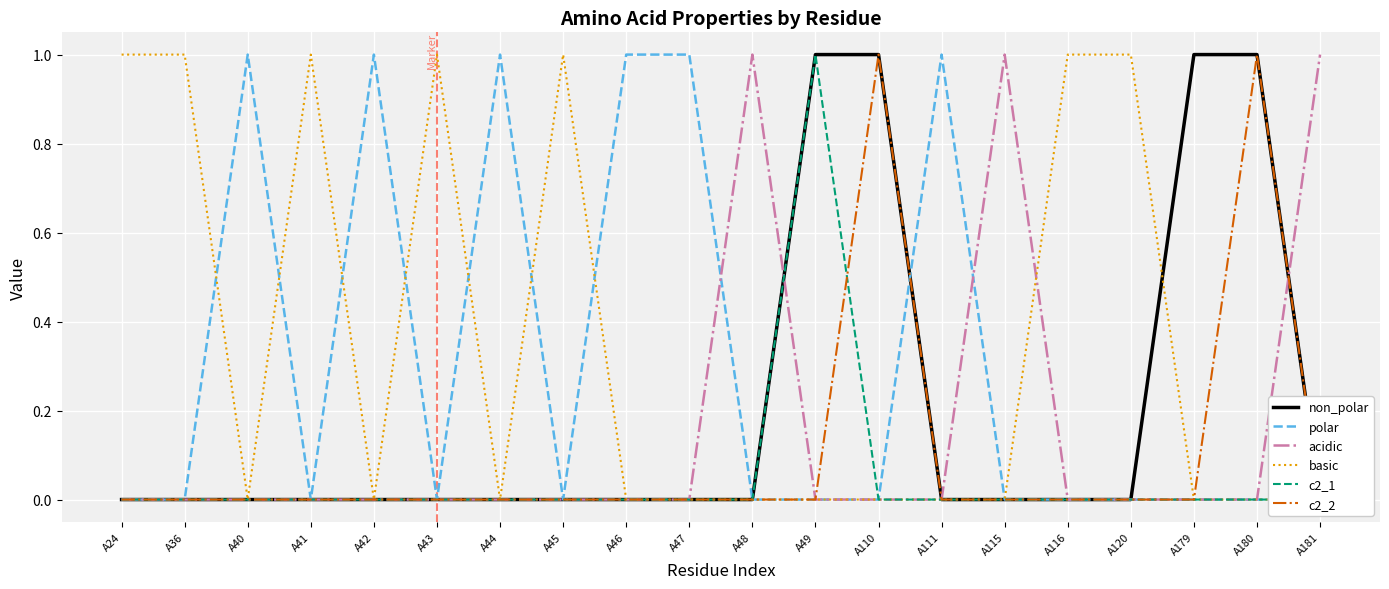

Where is non_polar nearest to the value 0?

A24